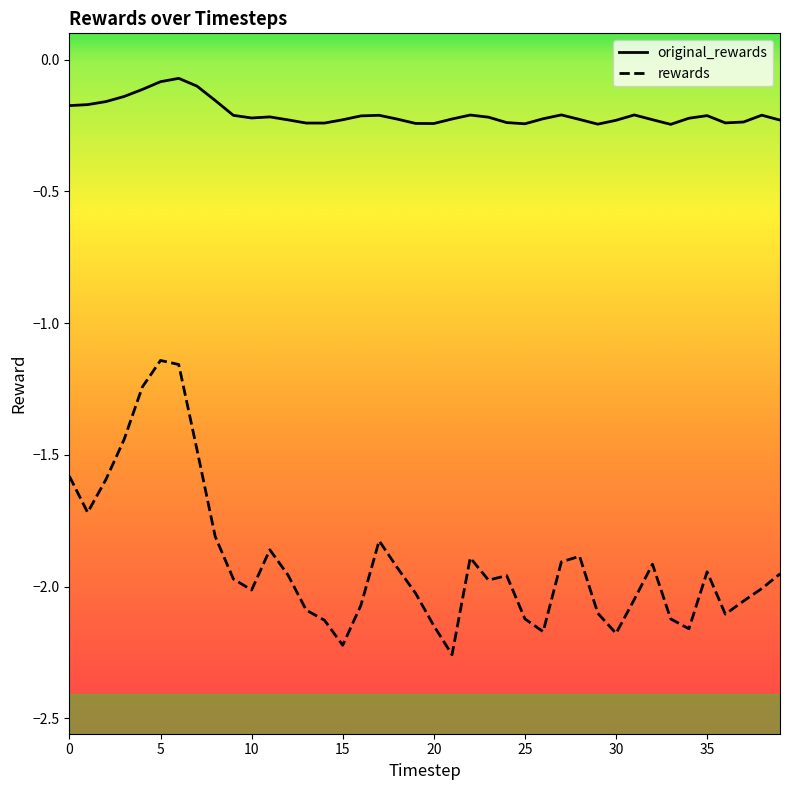

Which series has the largest range (max minus min)?

rewards